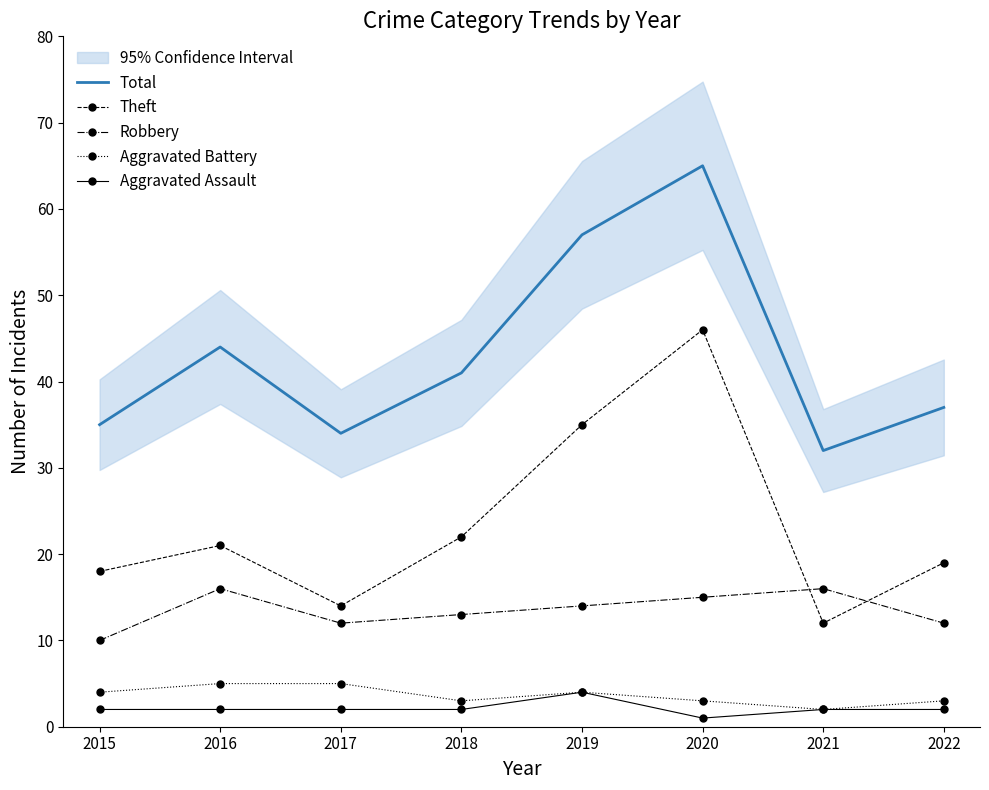

Reading right to left, extract all data points from this chart.

Total: 37	32	65	57	41	34	44	35
Theft: 19	12	46	35	22	14	21	18
Robbery: 12	16	15	14	13	12	16	10
Aggravated Battery: 3	2	3	4	3	5	5	4
Aggravated Assault: 2	2	1	4	2	2	2	2